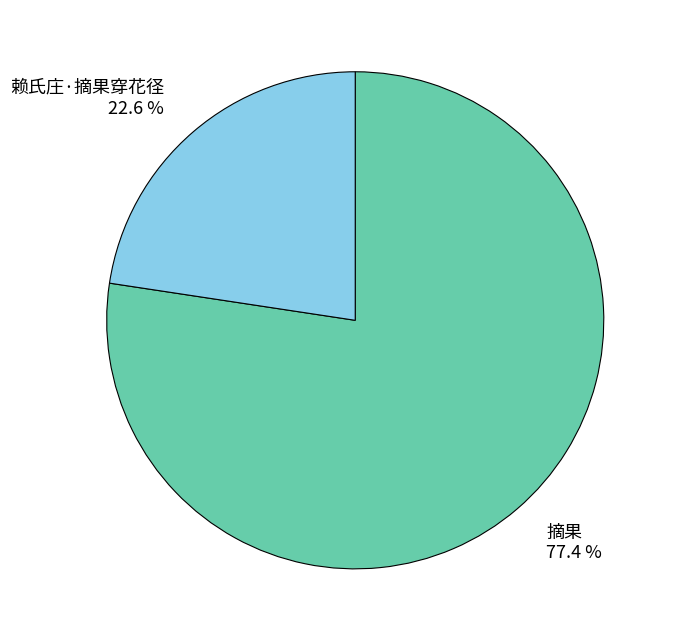

To the nearest percent, what is the average slice percentage?

50%